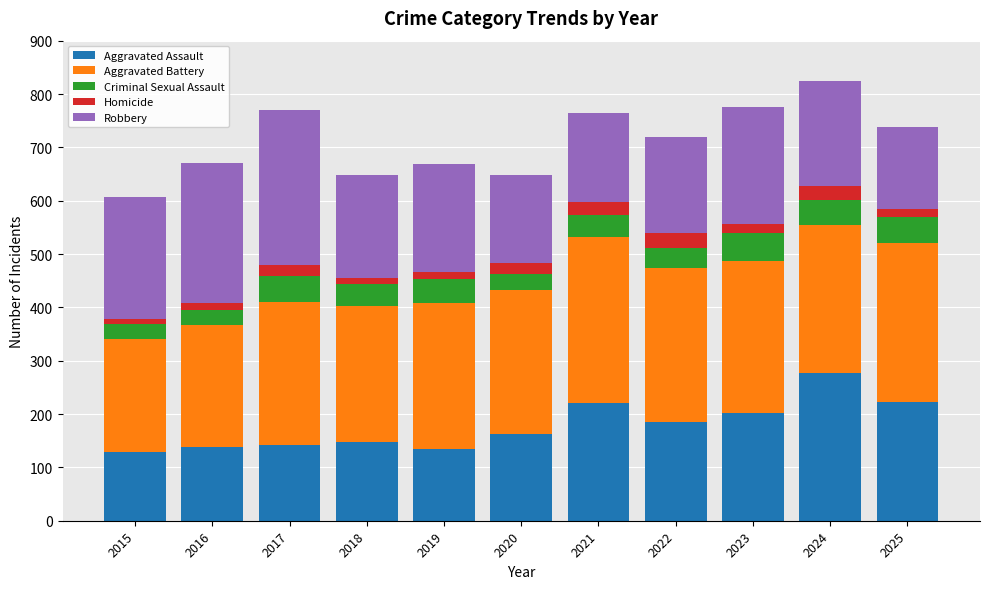

Where is Aggravated Assault nearest to the value 203?

2023